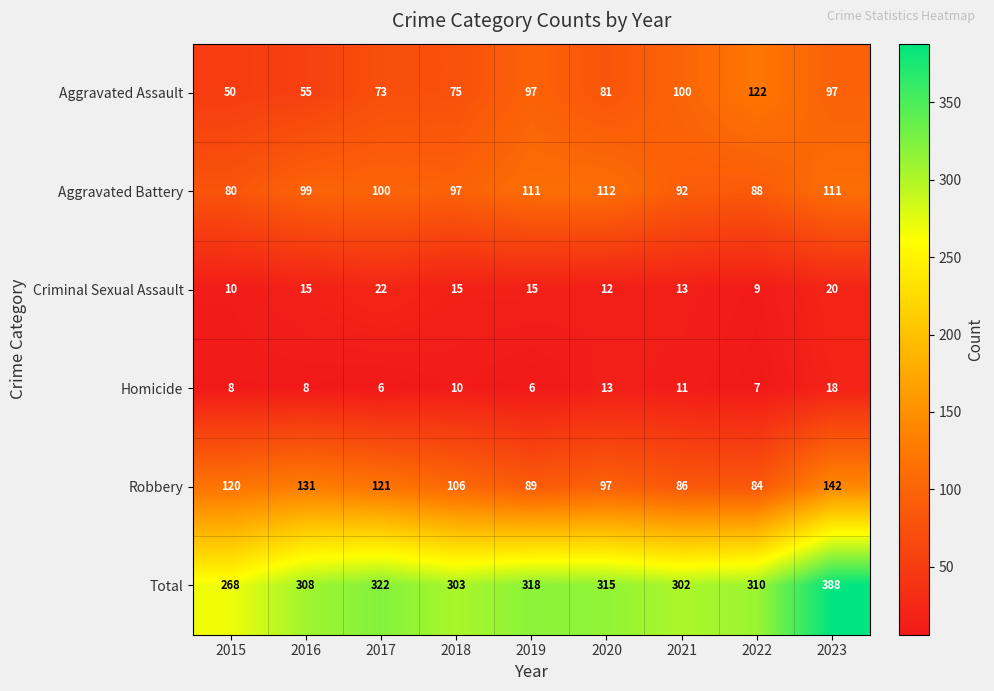

Rank the series at 2015 from lowest to highest value.

Homicide, Criminal Sexual Assault, Aggravated Assault, Aggravated Battery, Robbery, Total